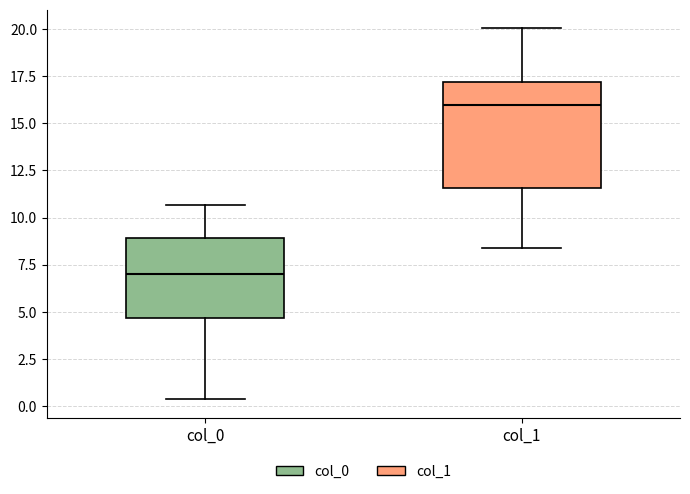

Which box's median line is the highest?

col_1